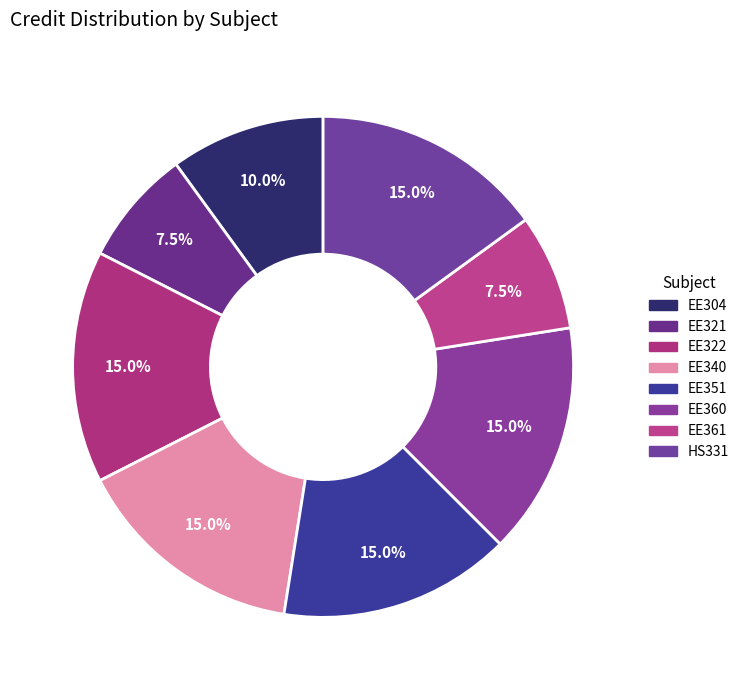

What is the largest slice in the pie chart?

EE322